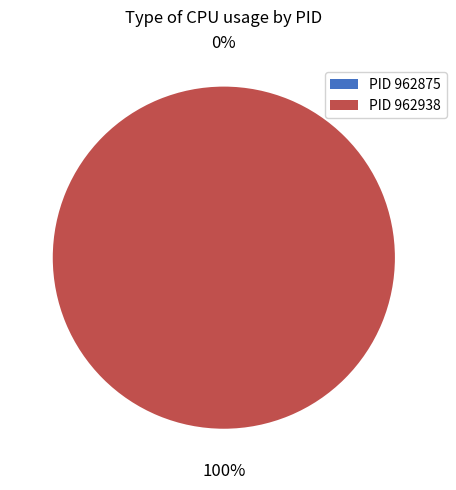

How much of the chart is everything except 962875?

100.0%